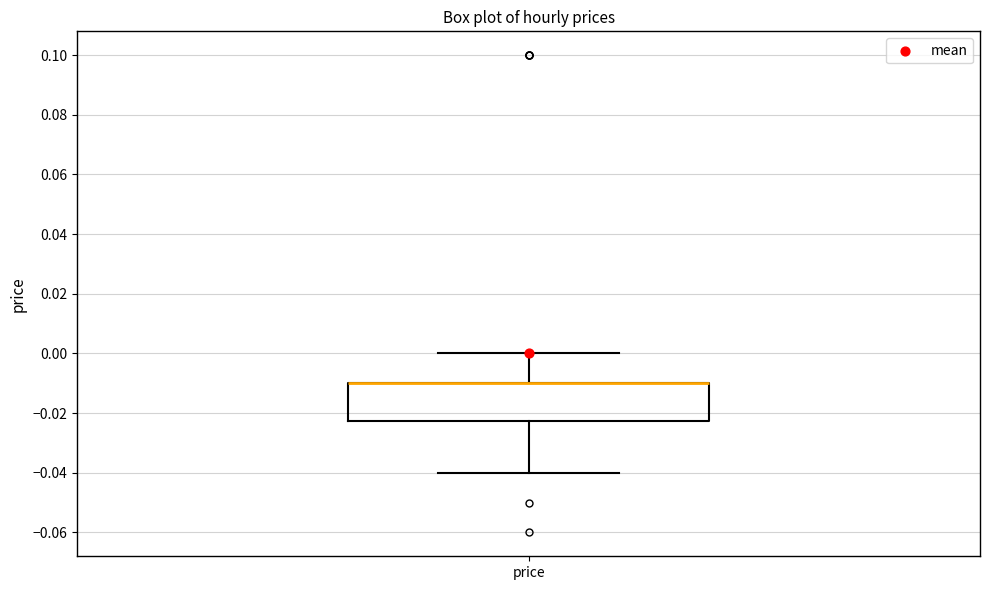

Where is the lower edge of the box for price on the y-axis? The values are not printed on the chart, so give them approximately, as read against the axis.

-0.022